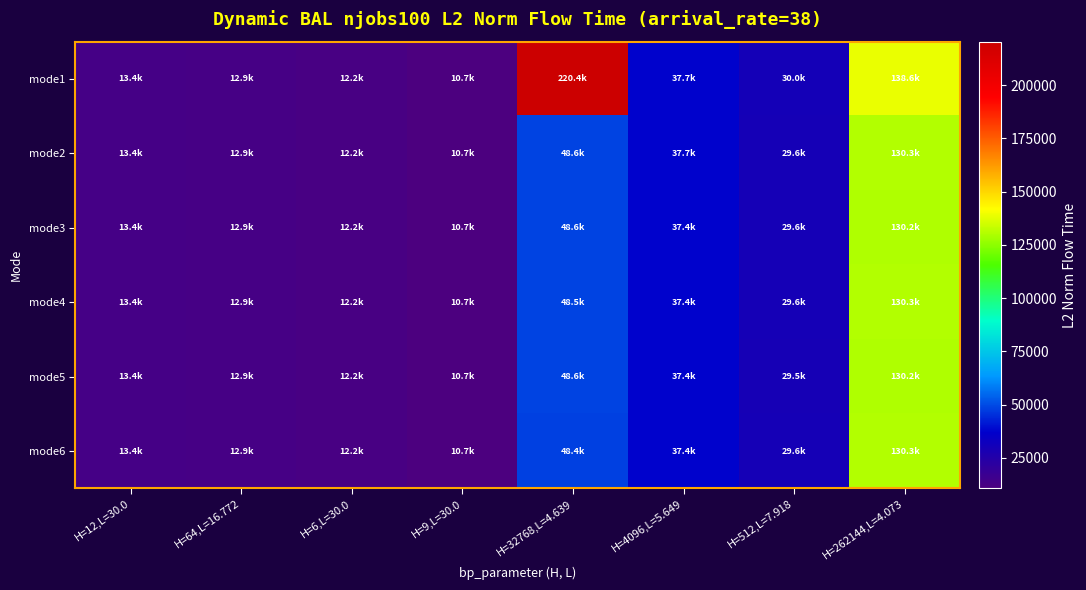

List the series in order of their peak value, lowest first.

mode5, mode3, mode6, mode4, mode2, mode1